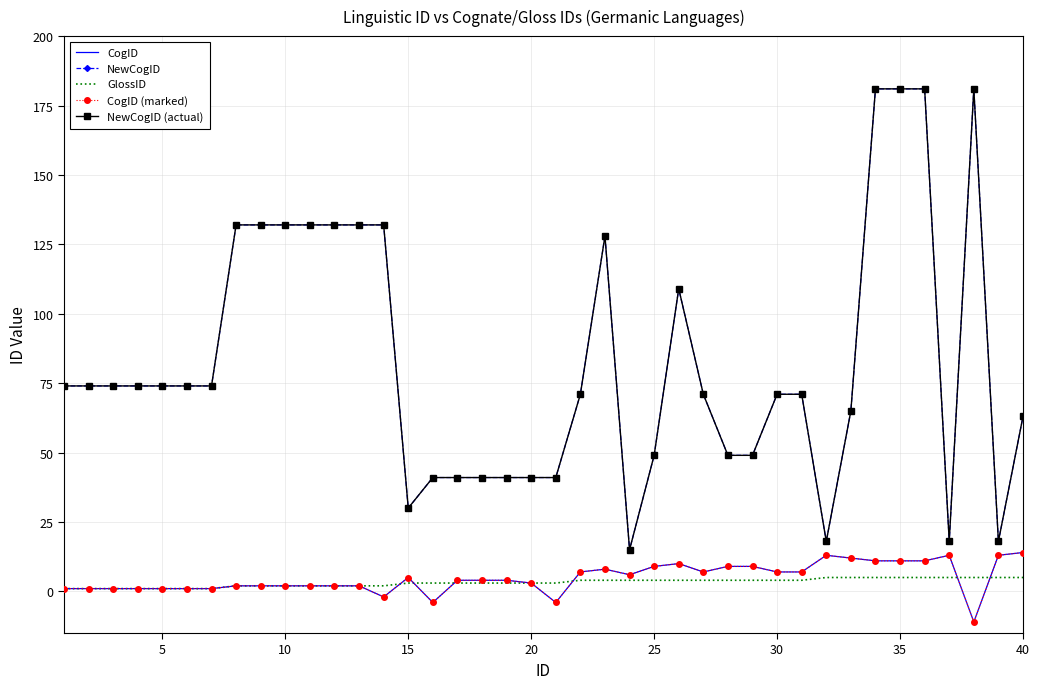

What is the sum of all CogID values?

195